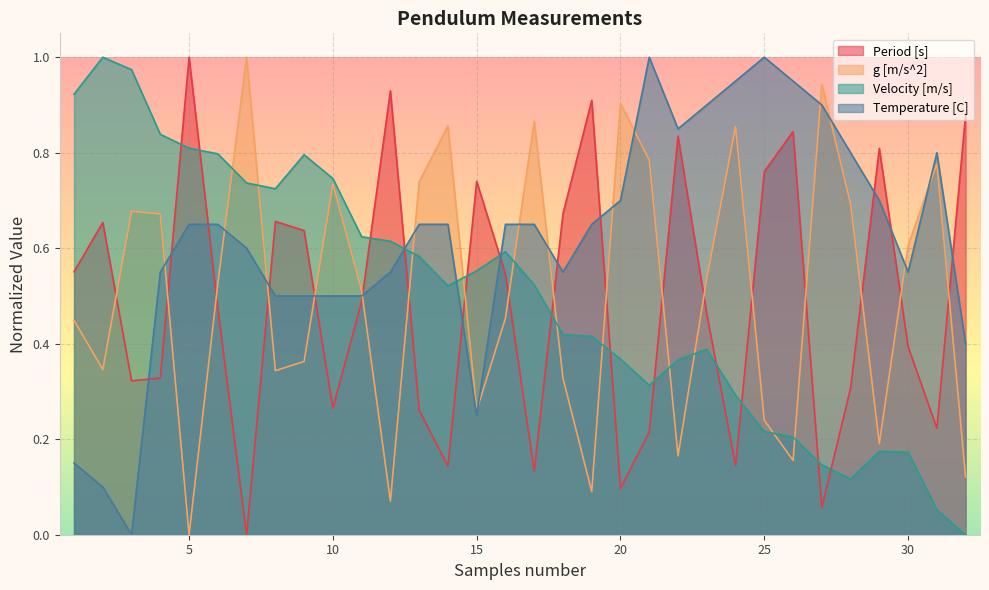

What are all the series names shown in the legend?

Period [s], g [m/s^2], Velocity [m/s], Temperature [C]